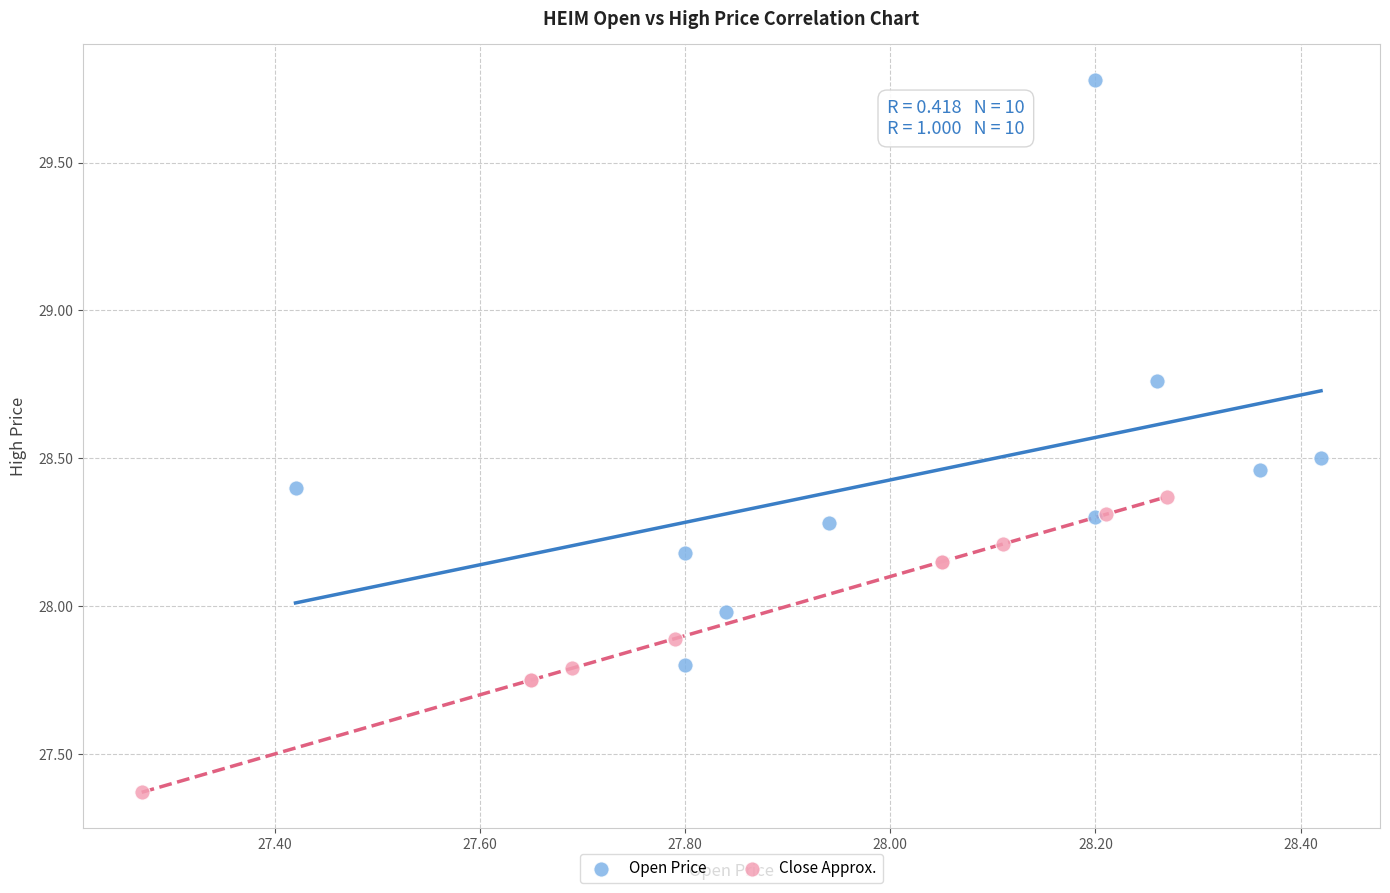

Which series reaches the minimum Y coordinate?

Close Approx.